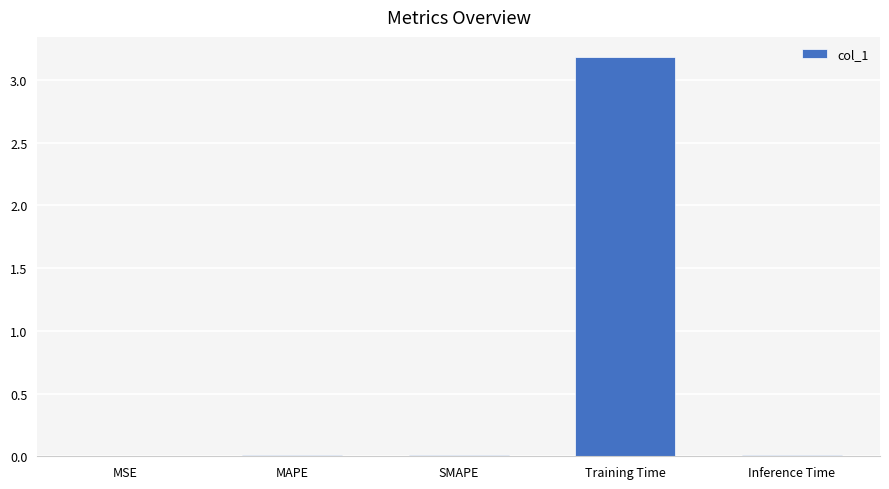

The value at MSE is 0.0. True or false?

True